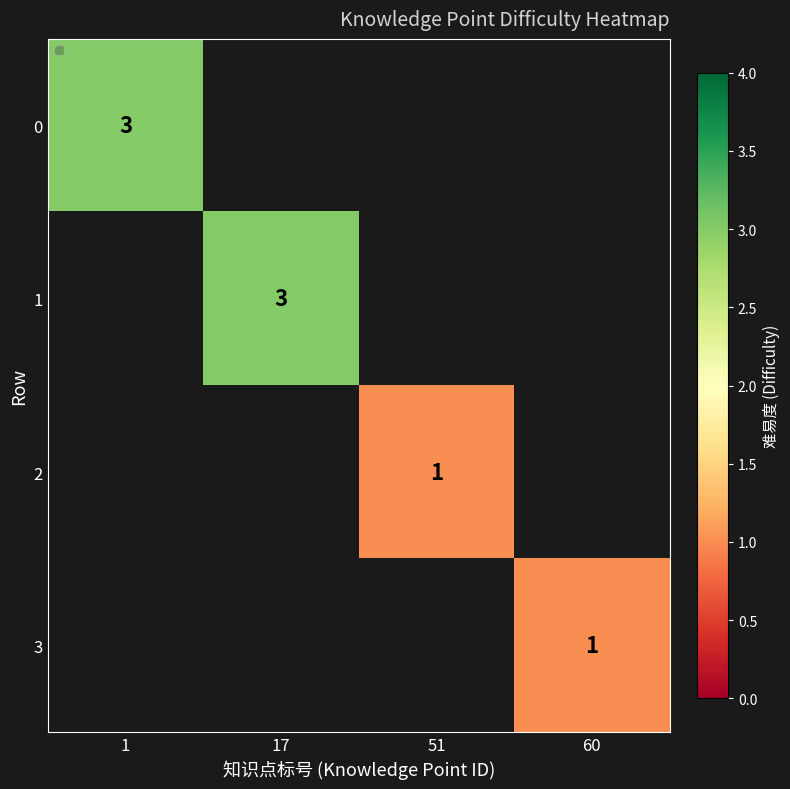

The 2 series shows 1 at 51. True or false?

True